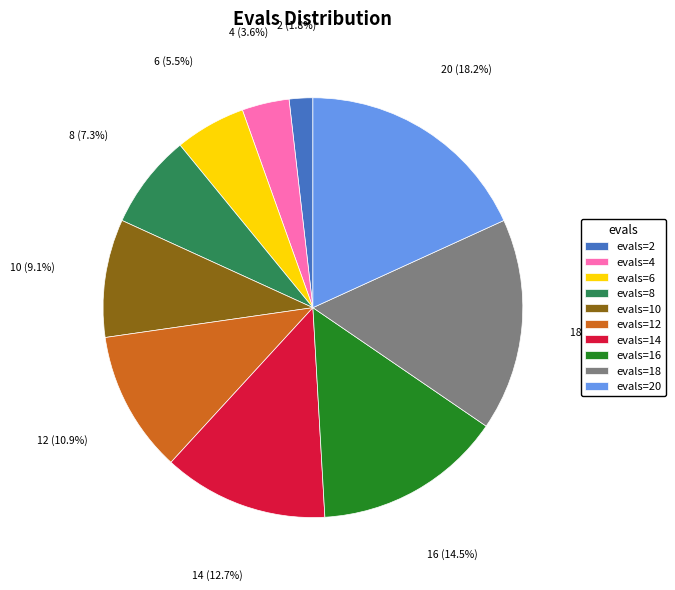

Is it true that evals=12 is 11% of the pie?

True